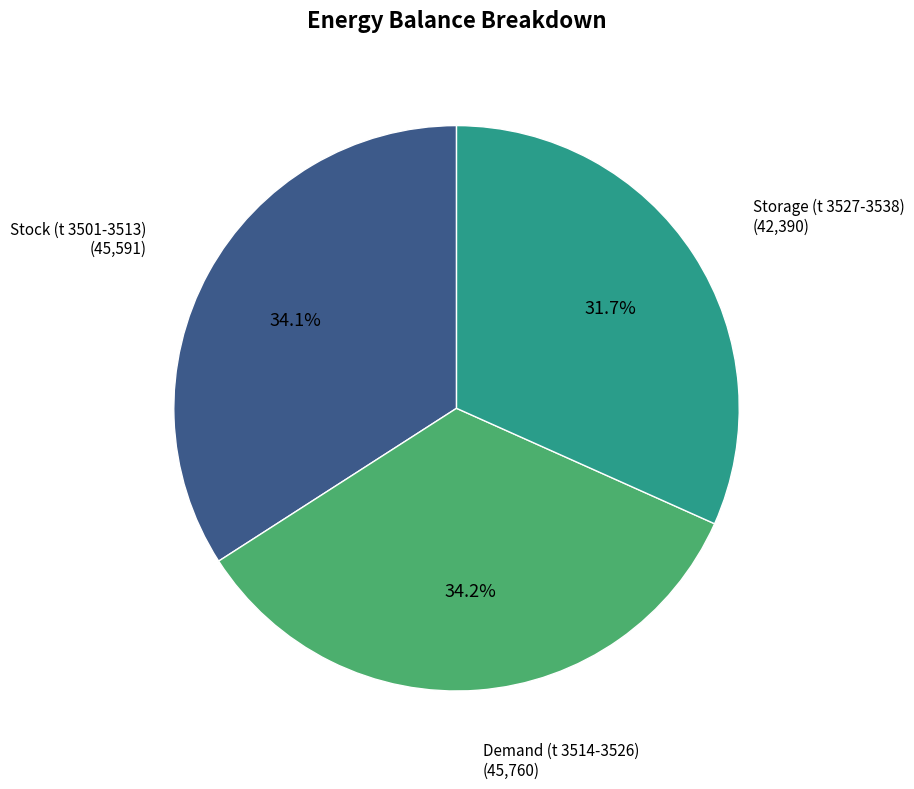

Is there any slice that represents more than half of the pie?

No